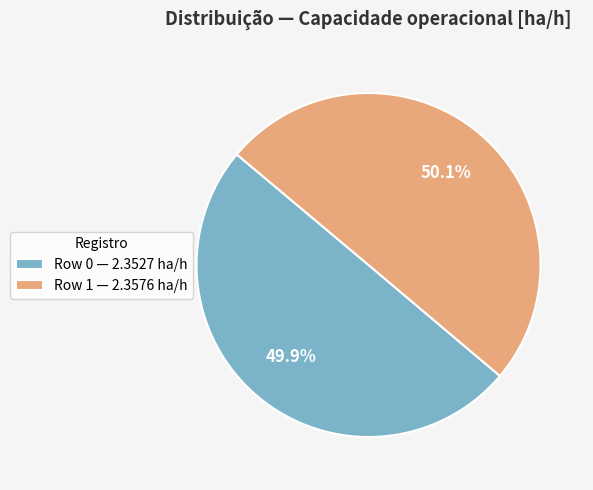

Is there a majority slice in this chart?

Yes